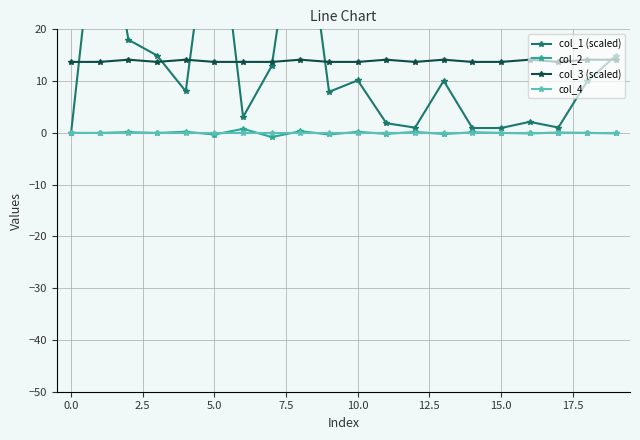

Which series ends up on top after the final intersection of col_2 and col_4?

col_4